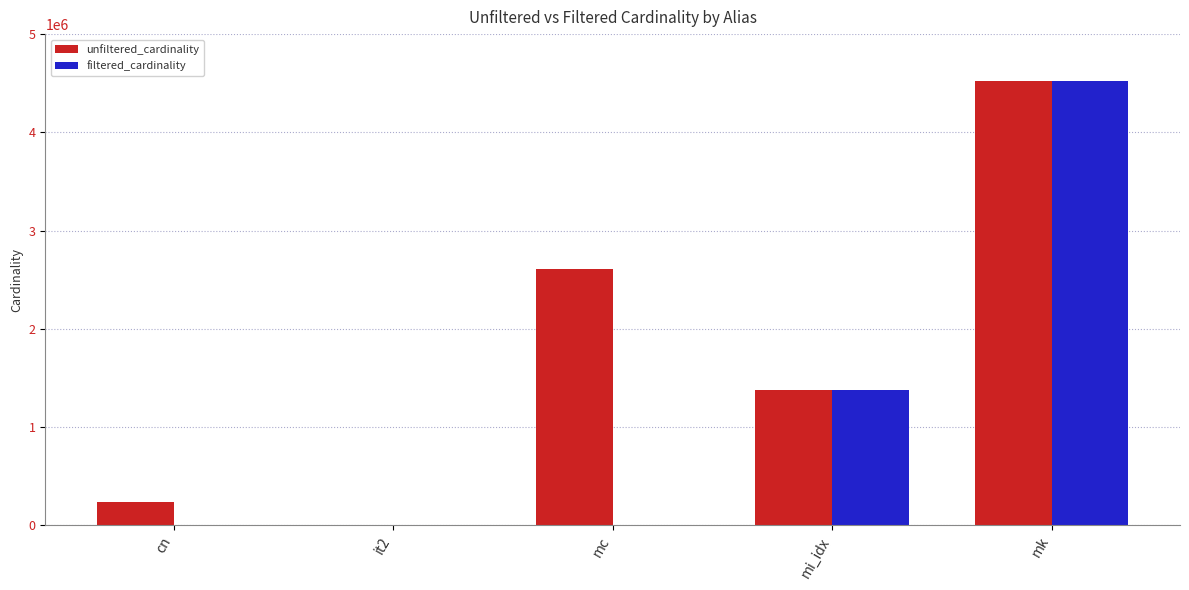

What is the average value of the filtered_cardinality series?

1182388